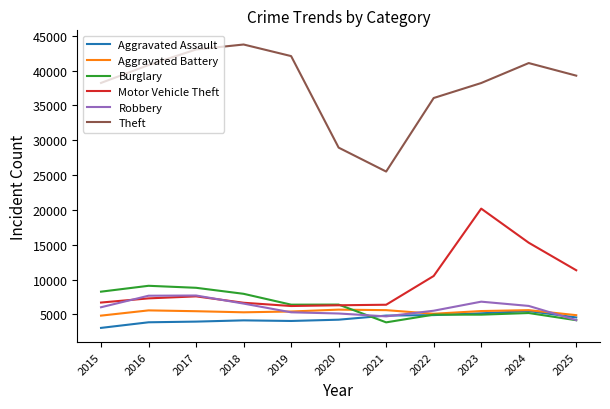

What is the difference between the highest and lowest values at 2020?

24688